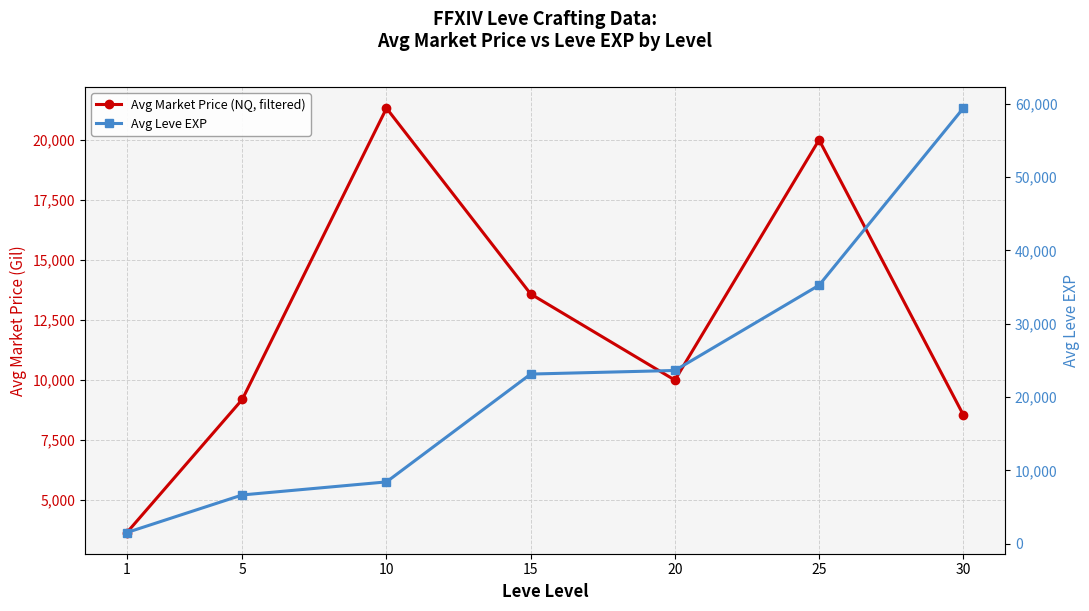

Reading left to right, list all the values displayed in this chart.

Avg Market Price (NQ, filtered): 3657.8	9196.7	21317.2	13585.0	10000.0	20000.0	8557.5
Avg Leve EXP: 1531.7	6655.0	8435.0	23143.3	23633.3	35261.7	59405.0